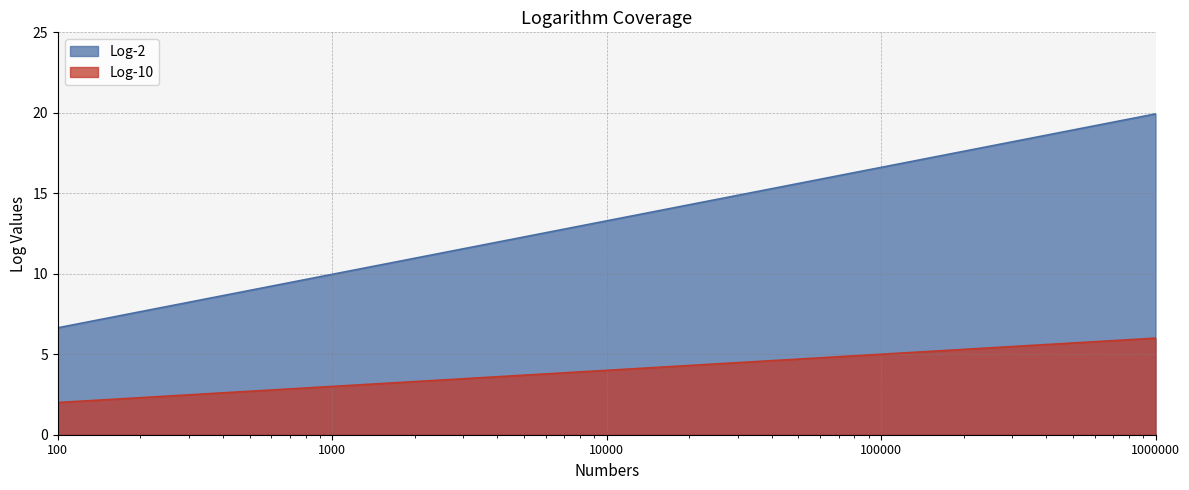

At which label does Log-2 reach its peak?

1000000